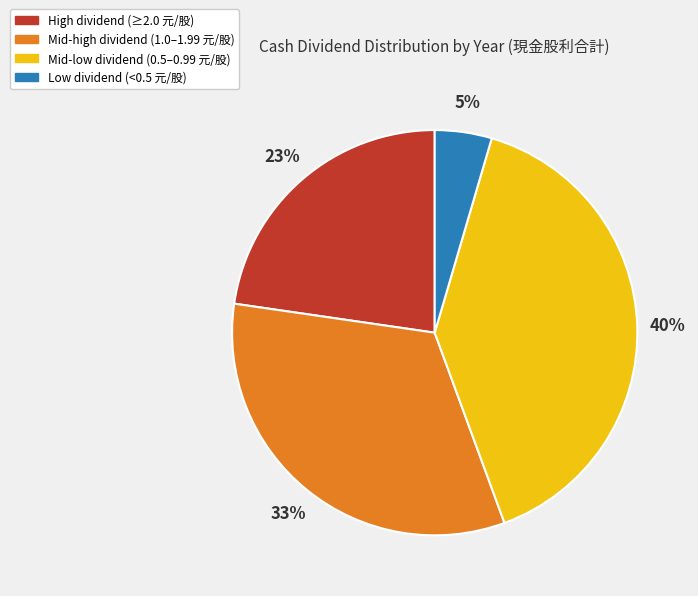

True or false: Low dividend (<0.5 元/股) accounts for 5% of the total.

True